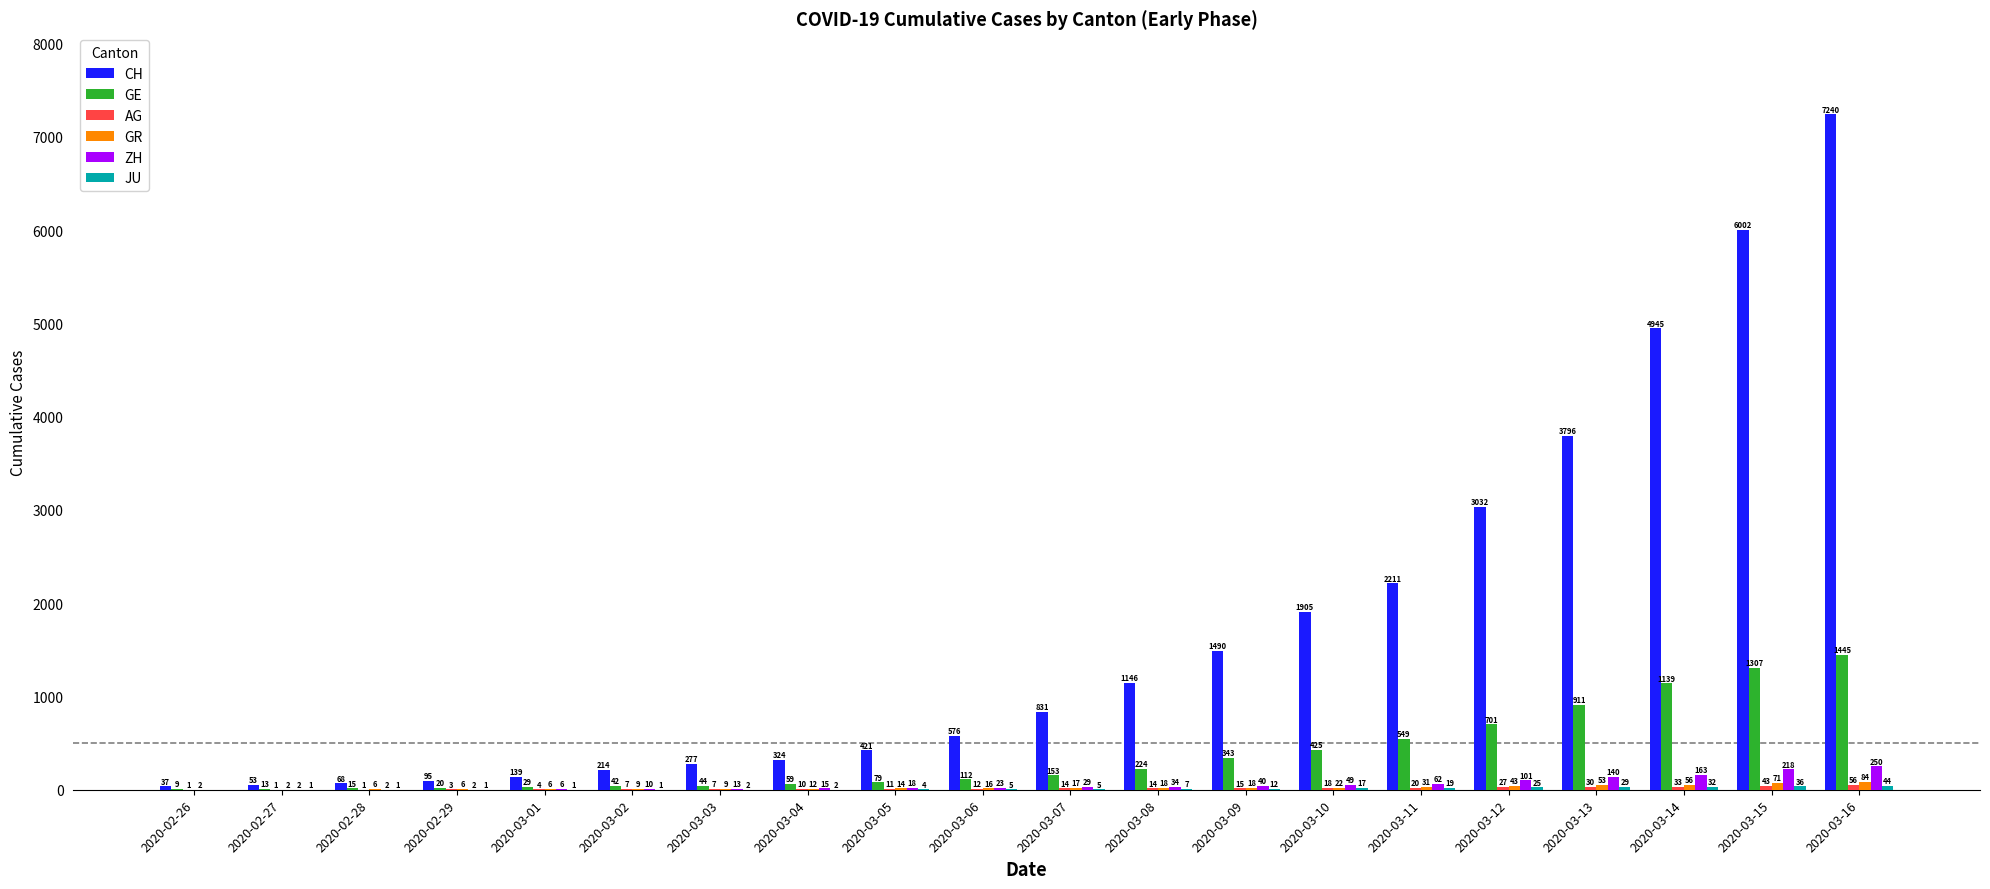

Read the ZH value at 2020-03-01.

6